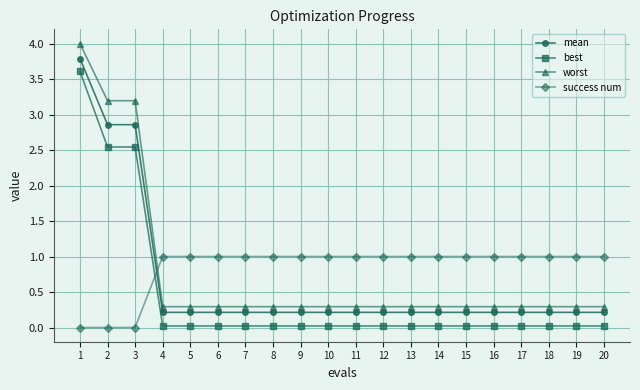

How many categories are shown in the chart?

20